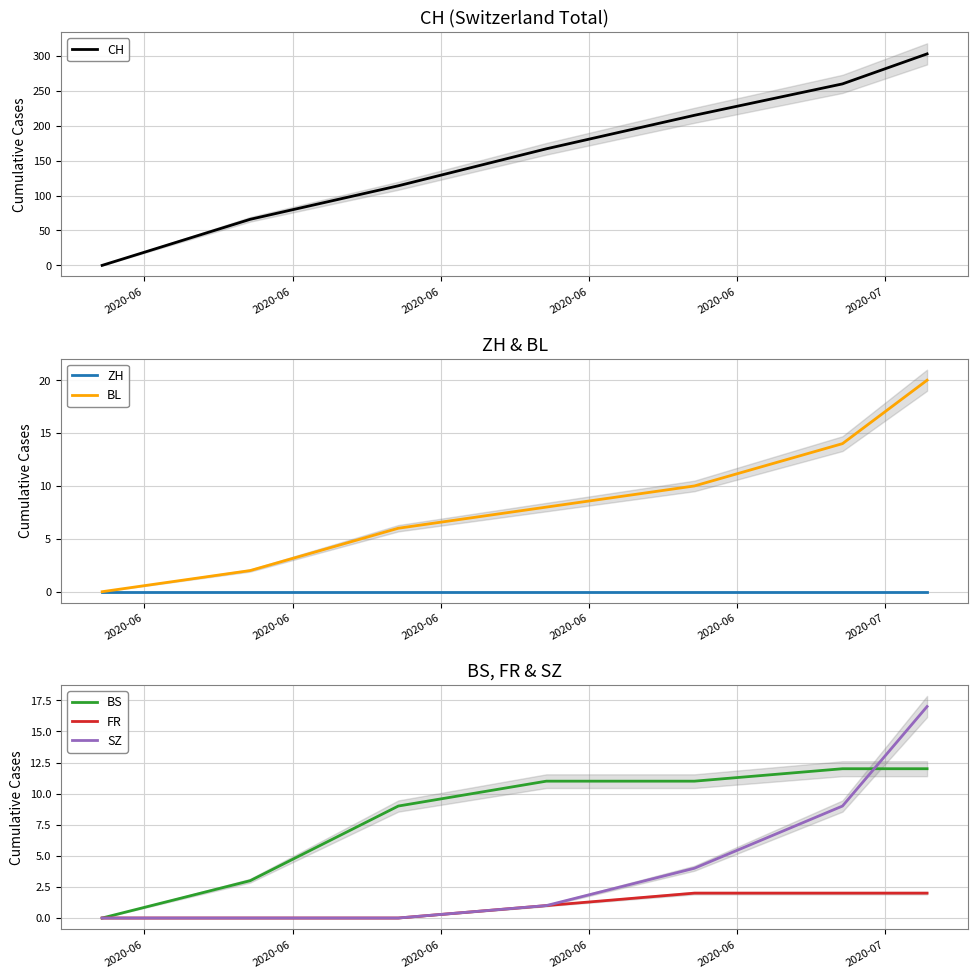

Reading left to right, transcribe all the data shown in this chart.

CH: 0	66	114	167	215	260	303
ZH: 0	0	0	0	0	0	0
BL: 0	2	6	8	10	14	20
BS: 0	3	9	11	11	12	12
FR: 0	0	0	1	2	2	2
SZ: 0	0	0	1	4	9	17